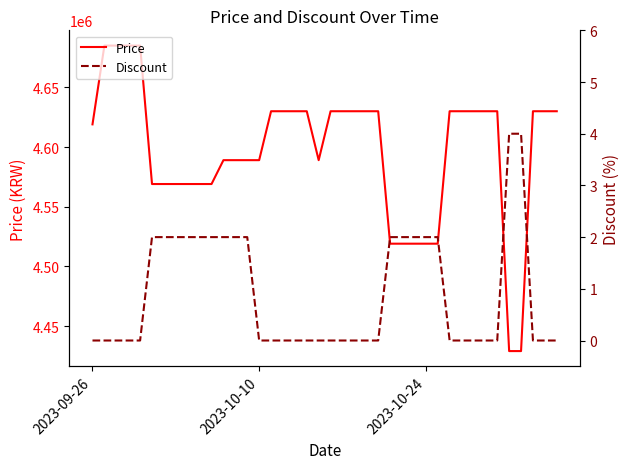

How many distinct data groups are displayed?

2